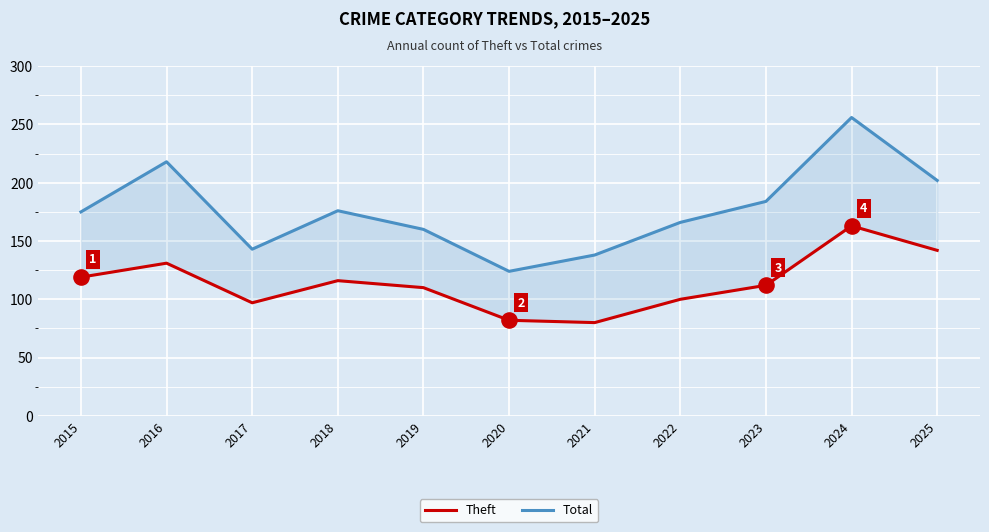

What are all the series names shown in the legend?

Theft, Total